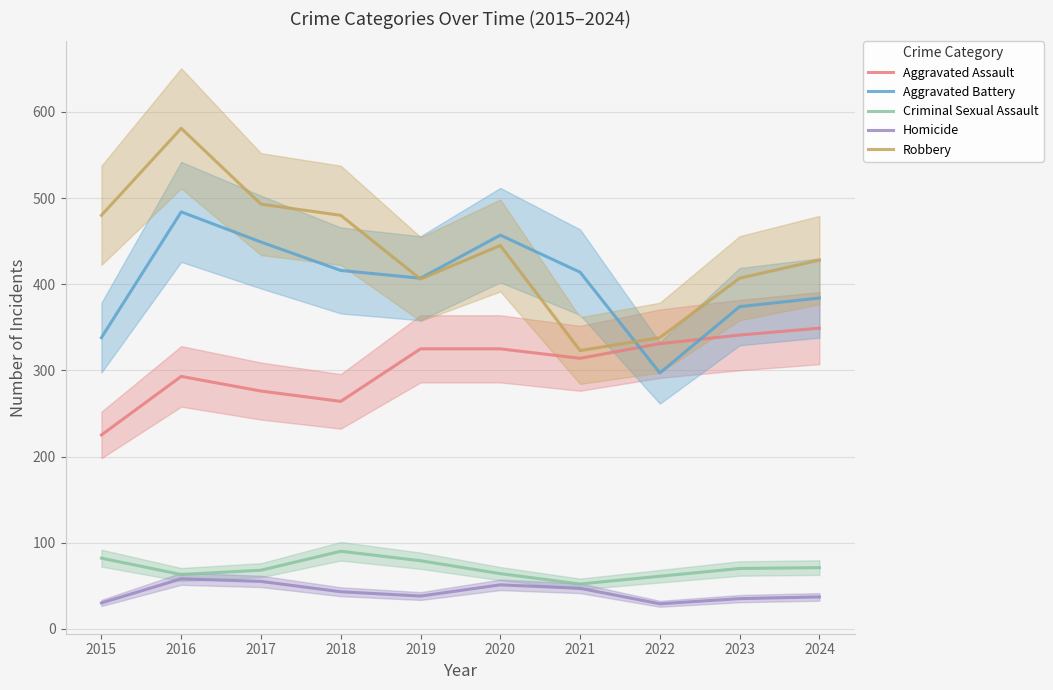

What is the average value of the Criminal Sexual Assault series?

70